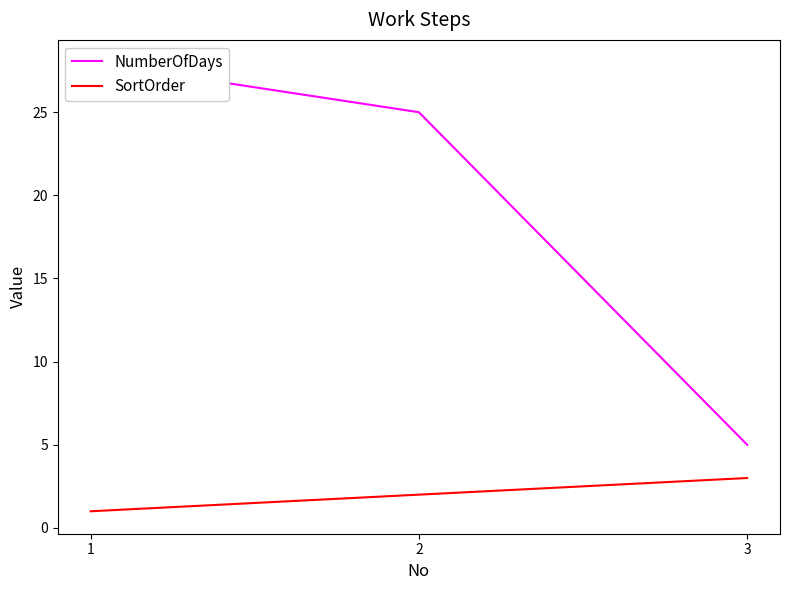

At 1, list the series in order from largest to smallest.

NumberOfDays, SortOrder